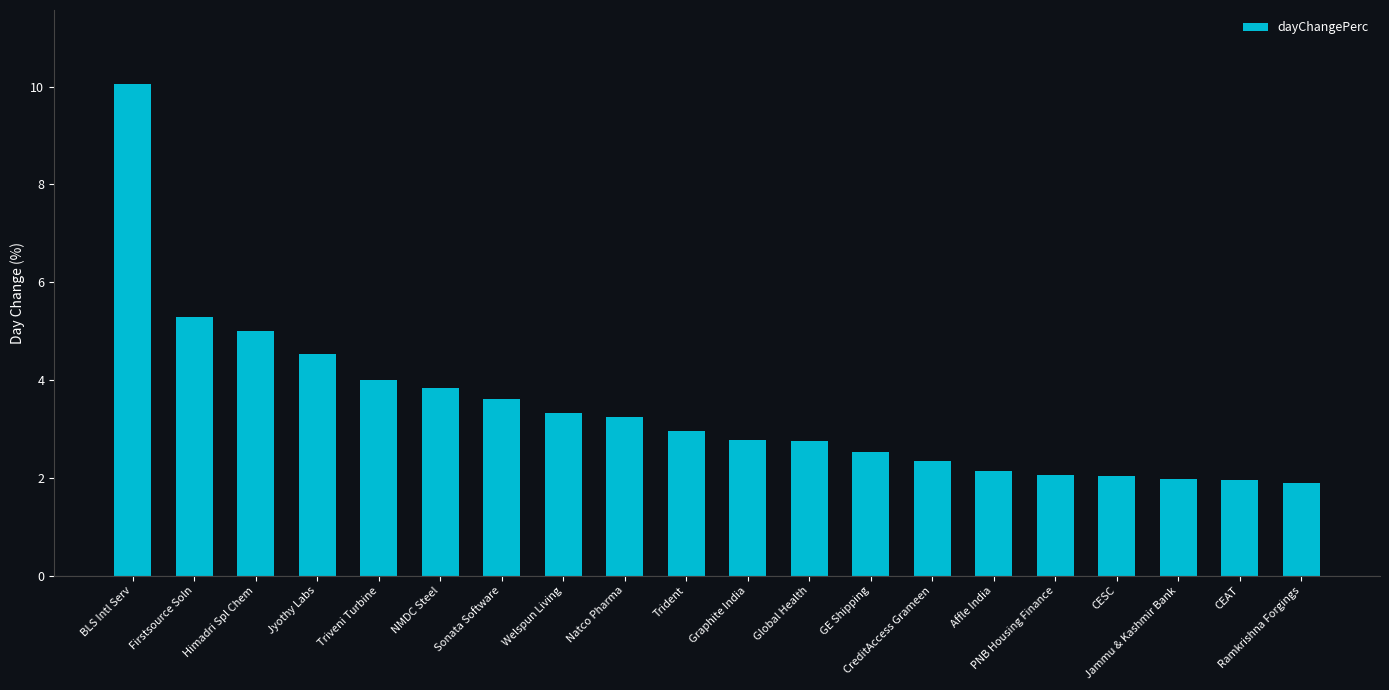

What is the smallest value displayed?

1.9